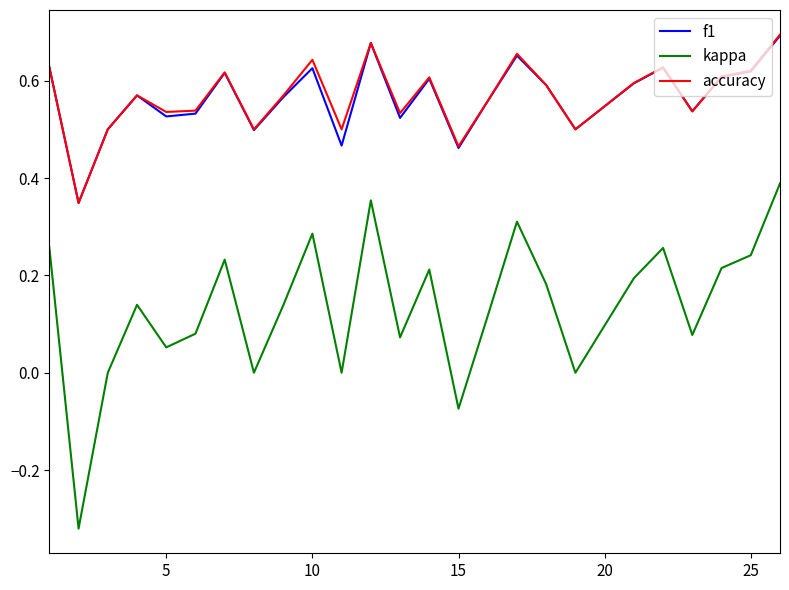

Which series has the widest spread of values?

kappa